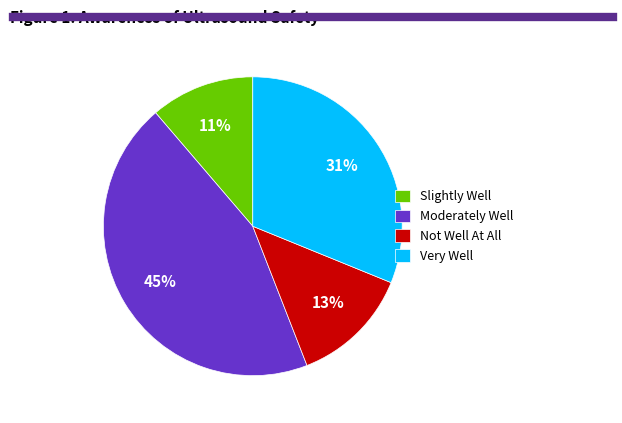

Is it true that Moderately Well is 45% of the pie?

True